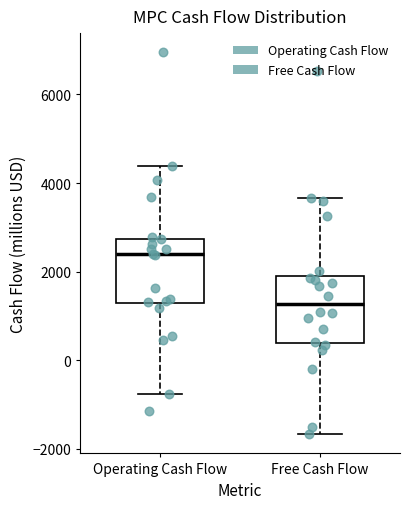

Reading left to right, read every box against the y-axis: the position of its median line, the range the box covers, and the ends of its whiskers. The values are not printed on the chart, so give them approximately, as read against the axis.

Operating Cash Flow: median 2400, box 1200 to 2800, whiskers -800 to 4400
Free Cash Flow: median 1200, box 400 to 2000, whiskers -1600 to 3600